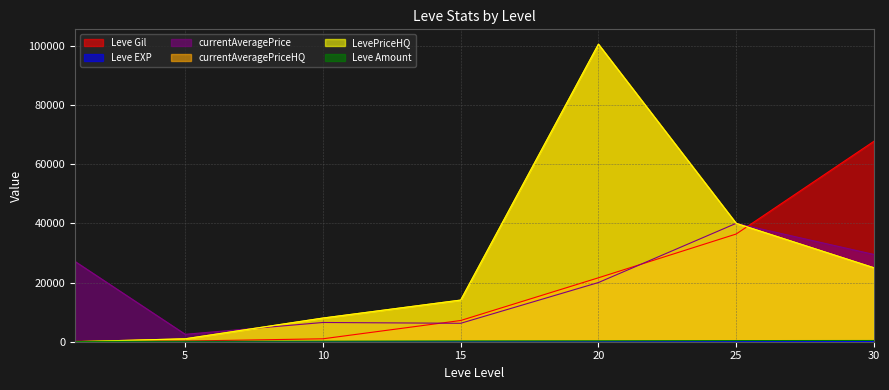

Is it true that currentAveragePrice equals 2507 at 5?

True